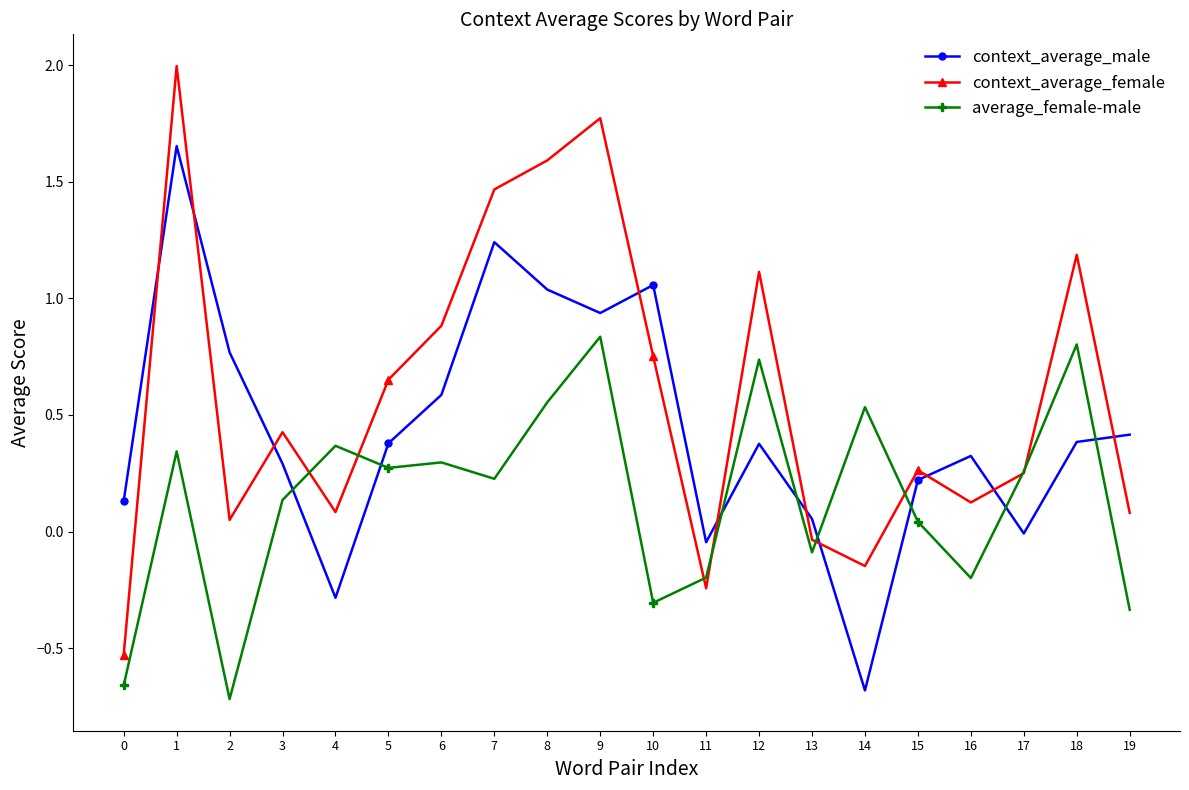

At how many categories does at least one series exceed 1?

7